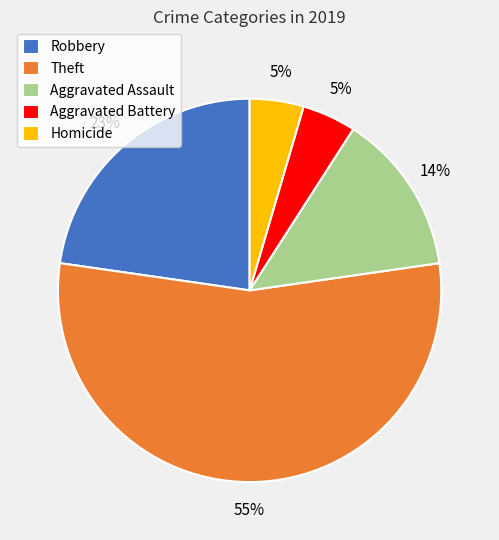

Approximately how many times larger is the value at Robbery compared to Theft?

0.4